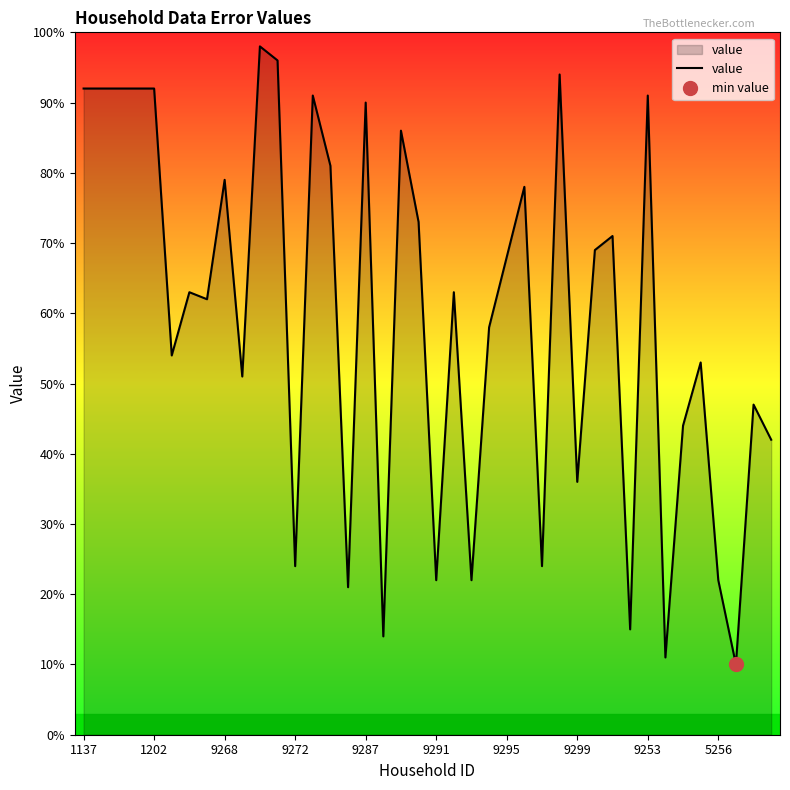

What is the highest value of the value series?

98